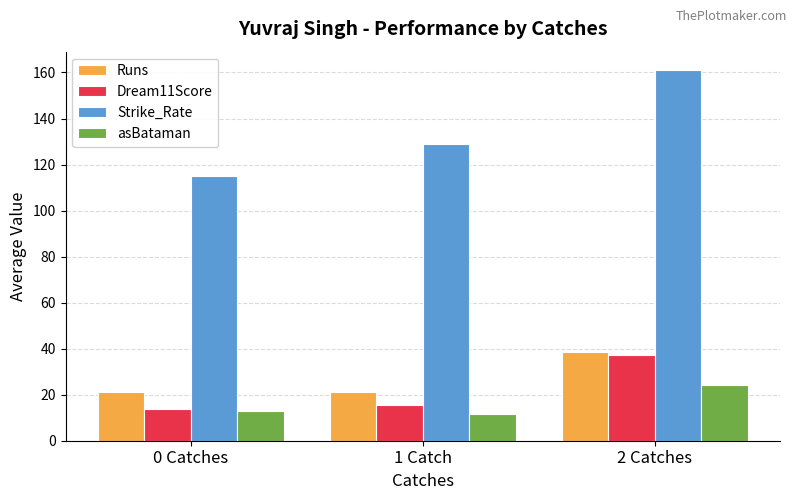

What is the smallest value displayed?

11.6